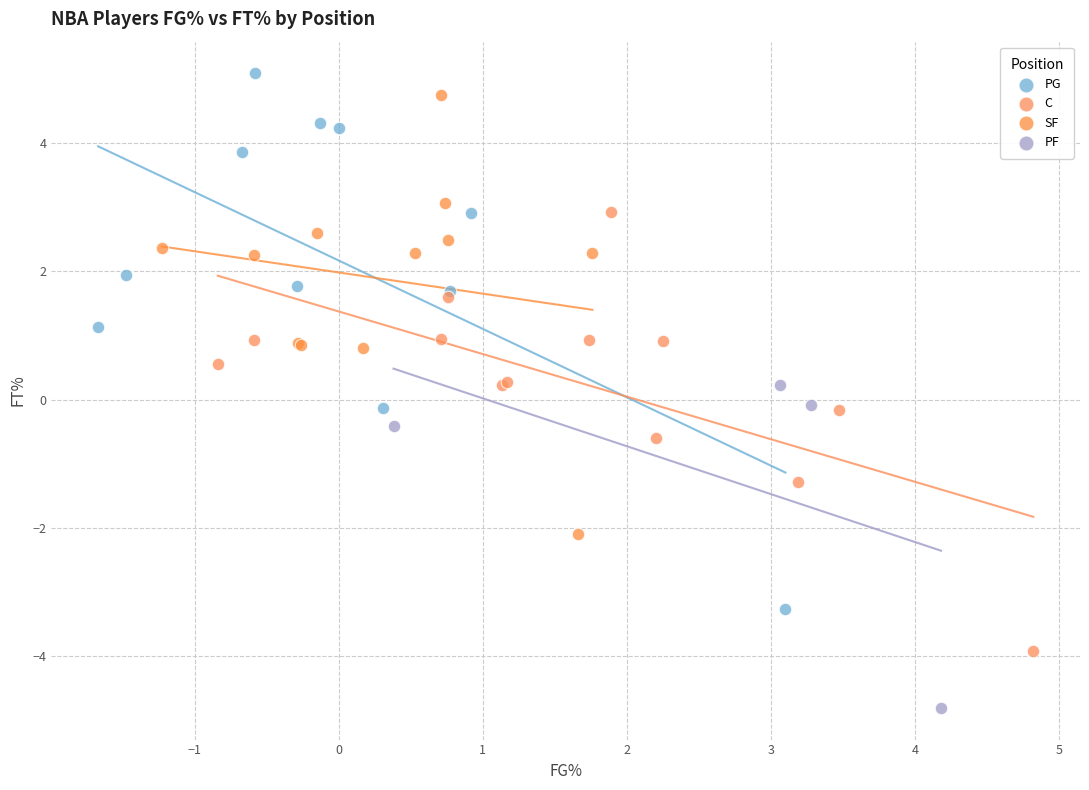

What are all the series names shown in the legend?

PG, C, SF, PF